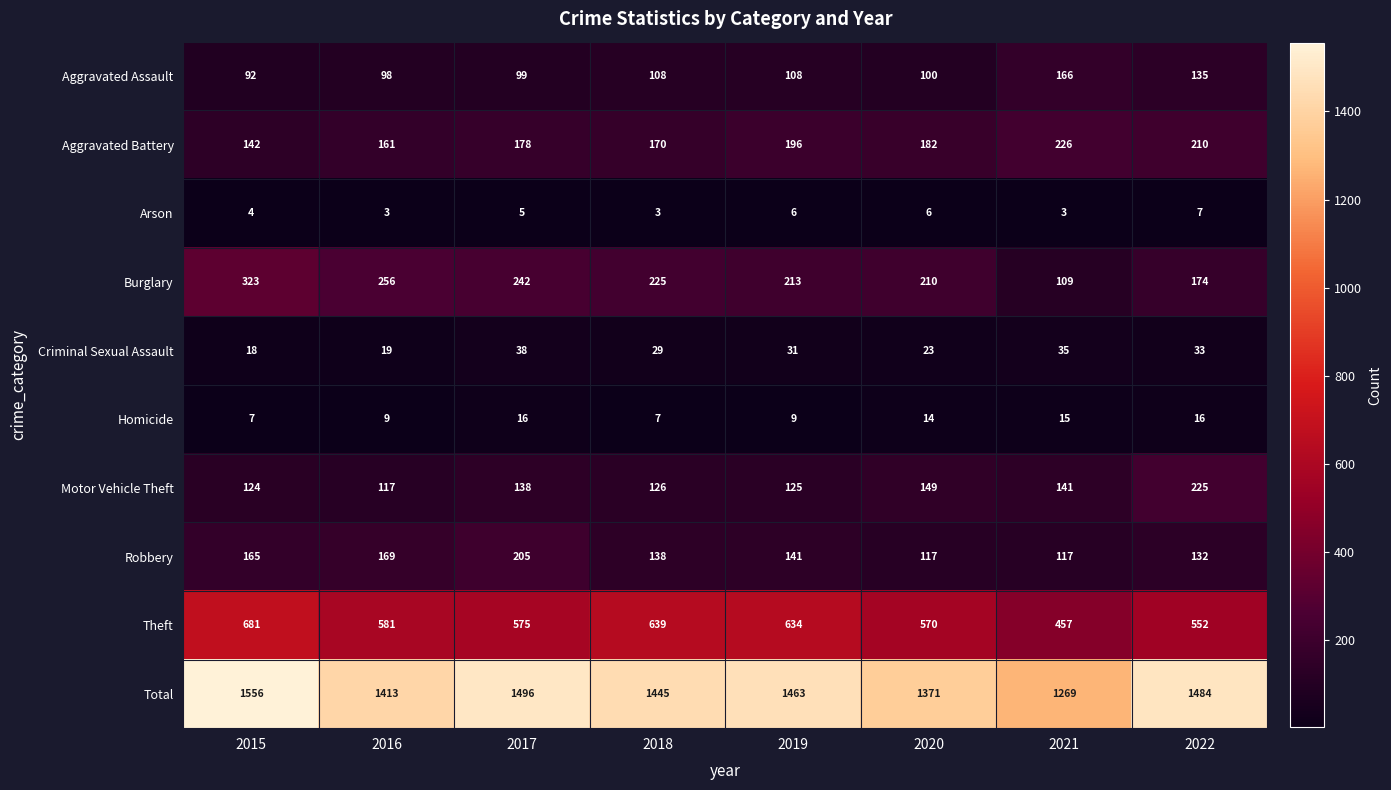

Between 2015 and 2018, which series saw the biggest shift?

Total